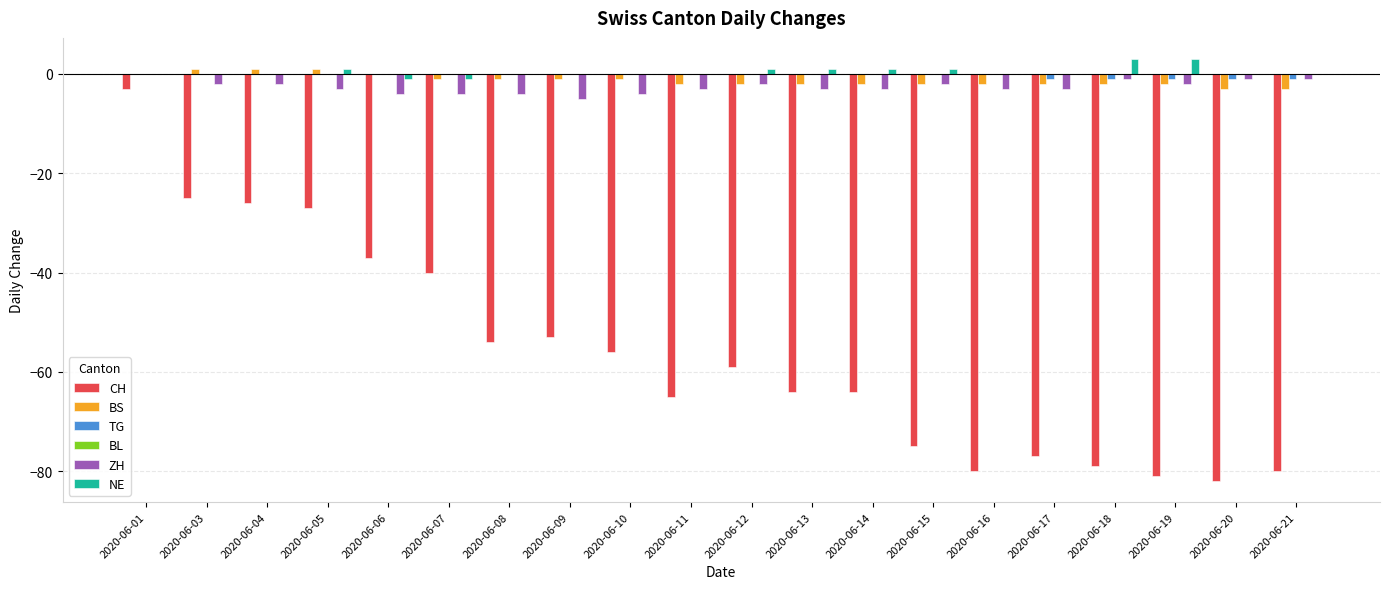

The NE series shows 1 at 2020-06-14. True or false?

True